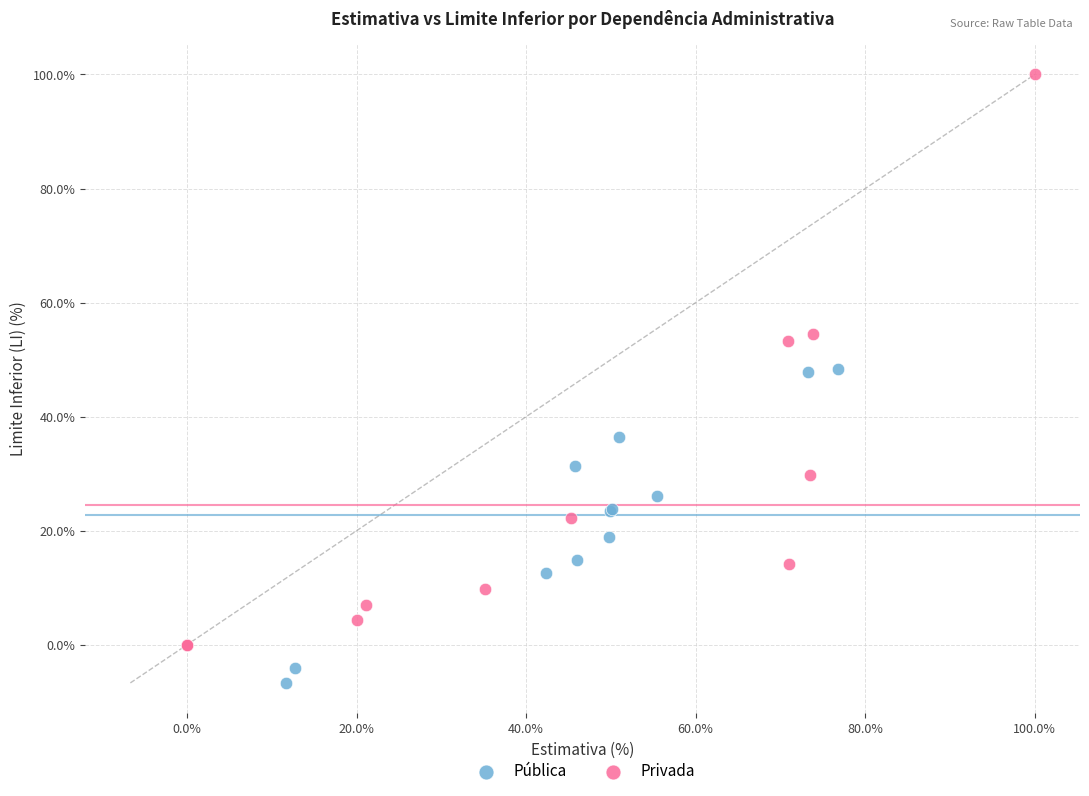

Which series has the largest Y range (max minus min)?

Privada